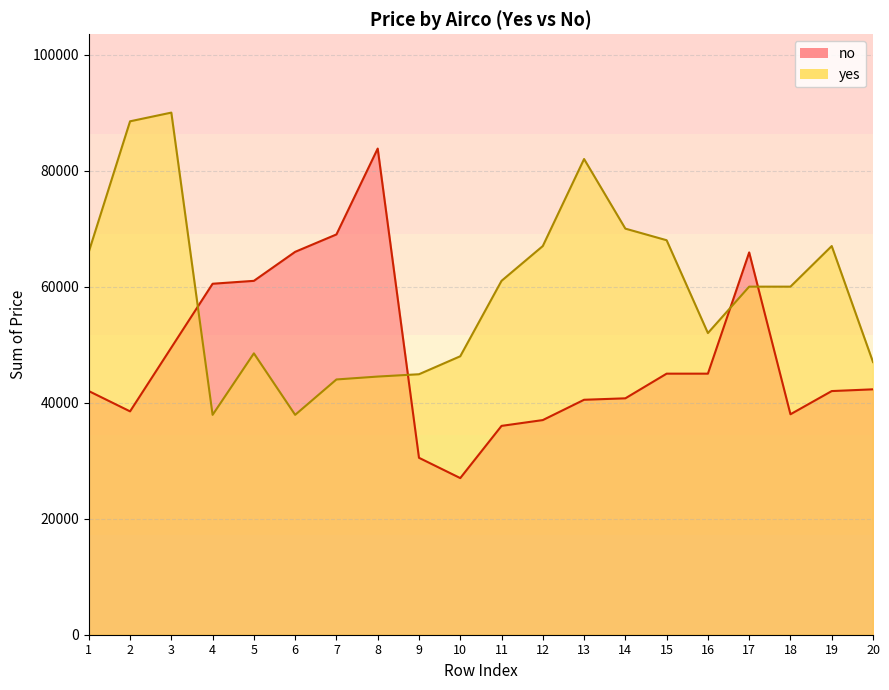

What is the average value of the yes series?

59210